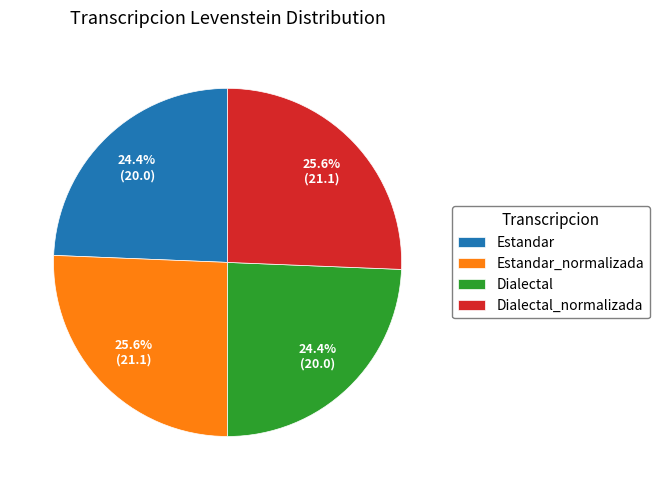

Is there a majority slice in this chart?

No